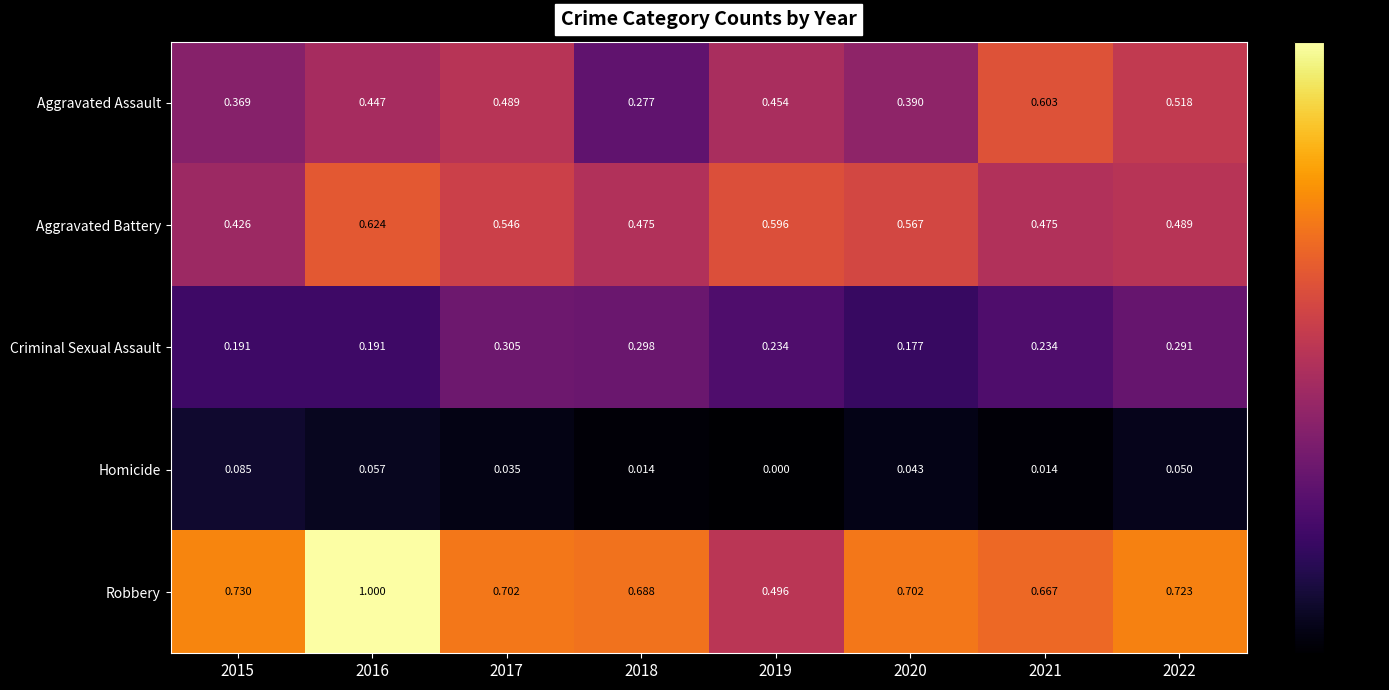

Which series changed the most between 2016 and 2022?

Robbery